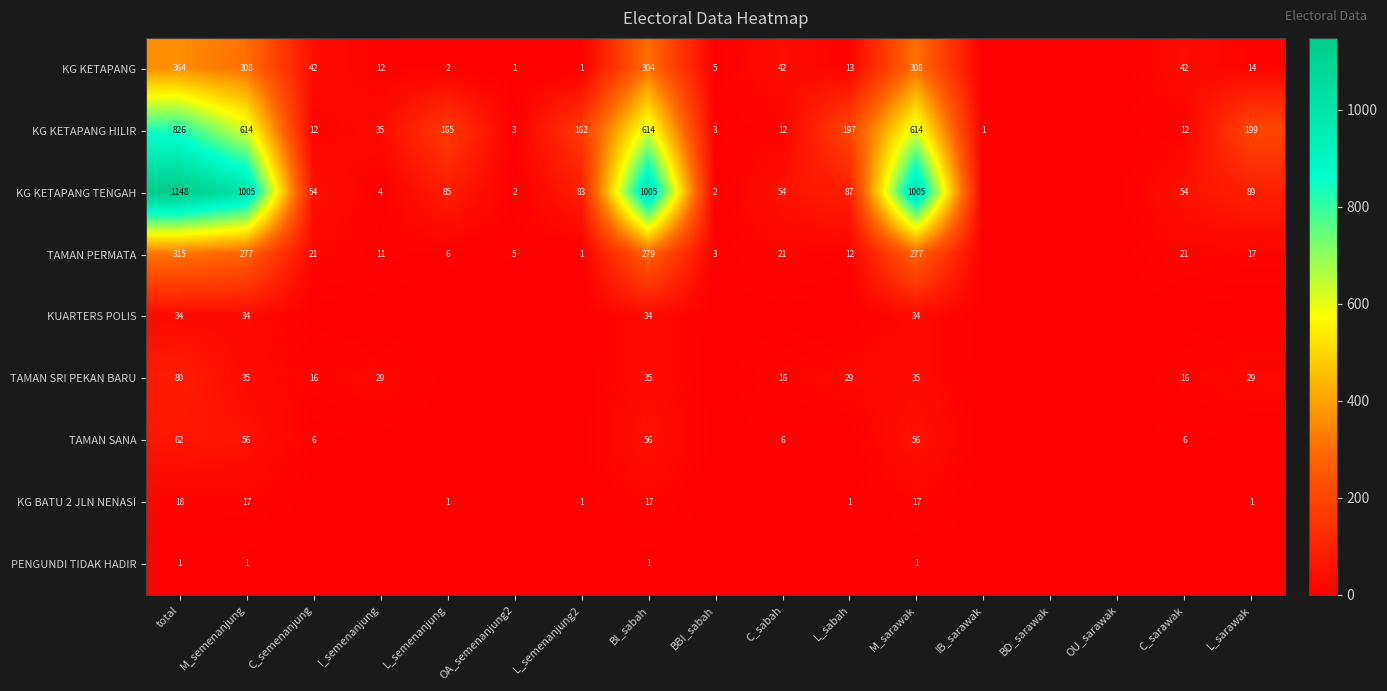

Between BI_sabah and OA_semenanjung2, which is larger?

BI_sabah